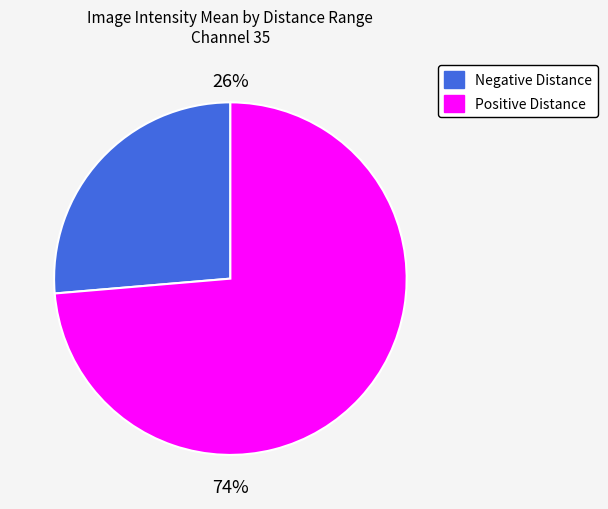

What is the ratio of the value at Negative Distance to the value at Positive Distance?

0.4